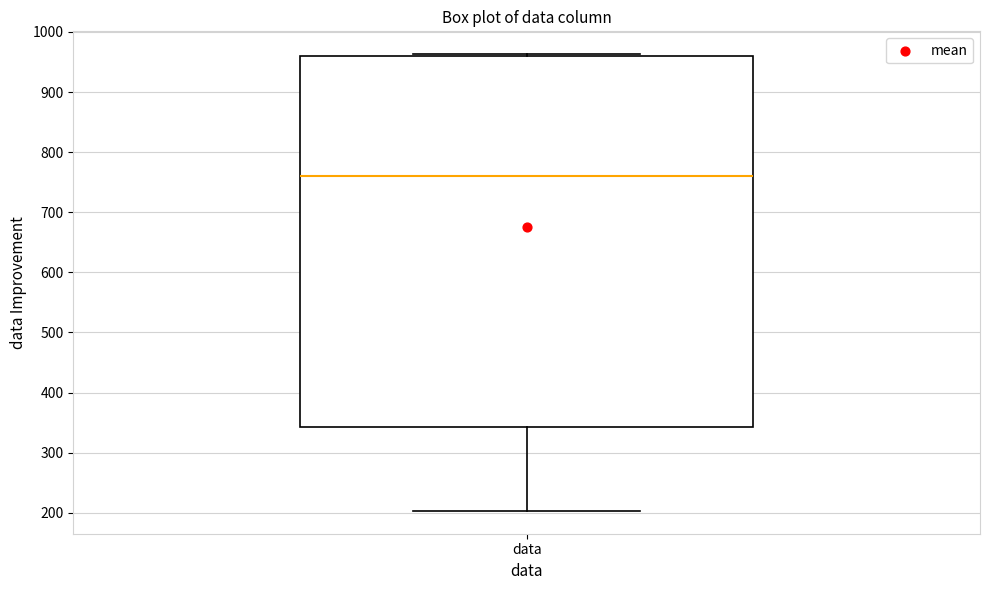

Where is the lower edge of the box for data on the y-axis? The values are not printed on the chart, so give them approximately, as read against the axis.

340